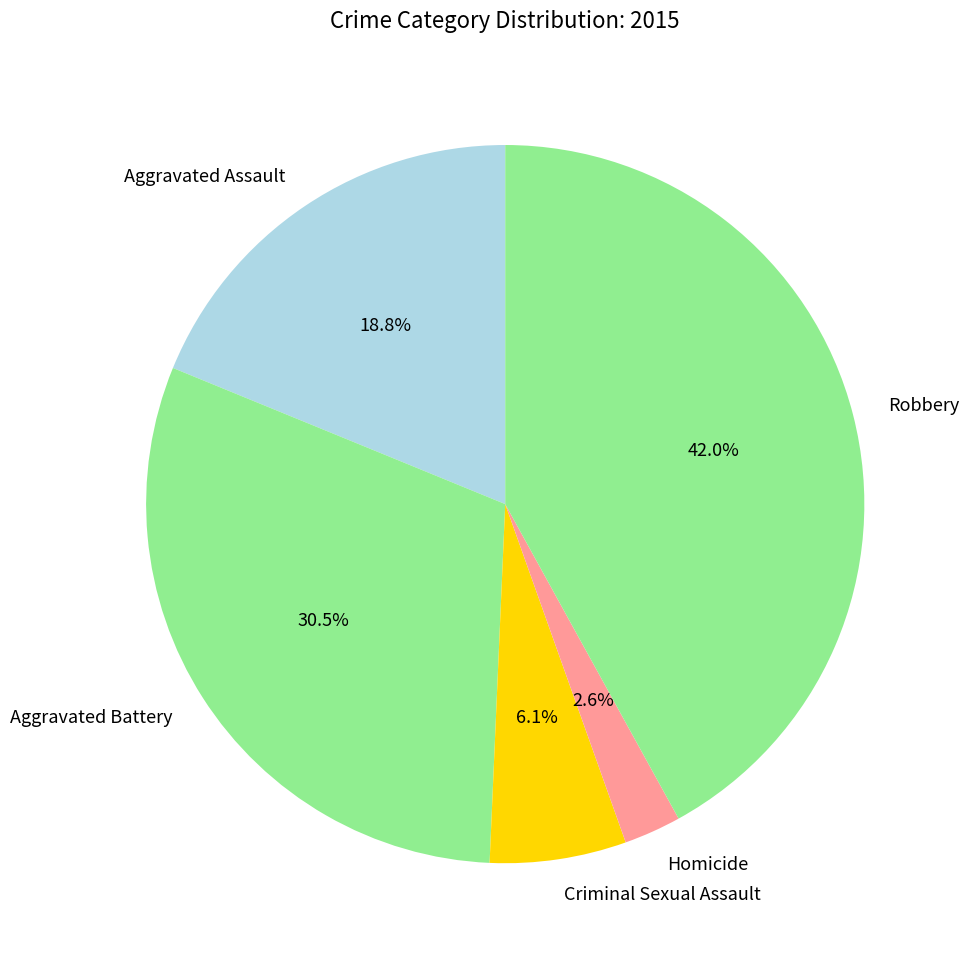

How many slices are in this pie chart?

5